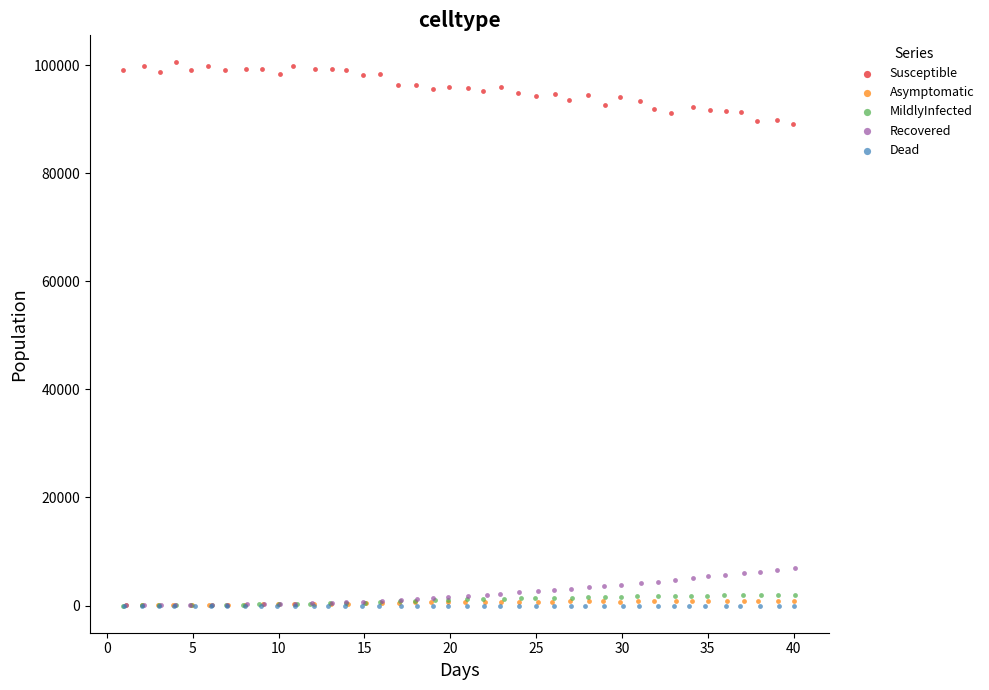

Which series contains the highest Y value?

Susceptible